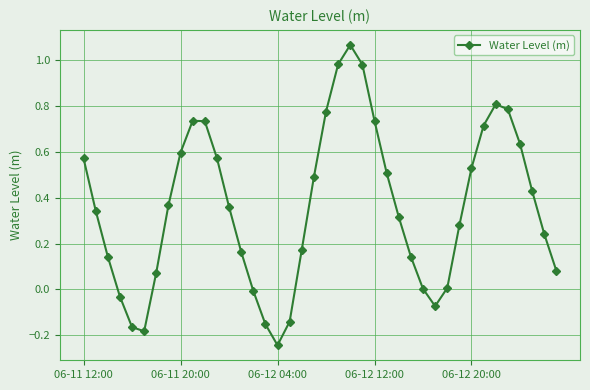

How many data points does each series have?

40